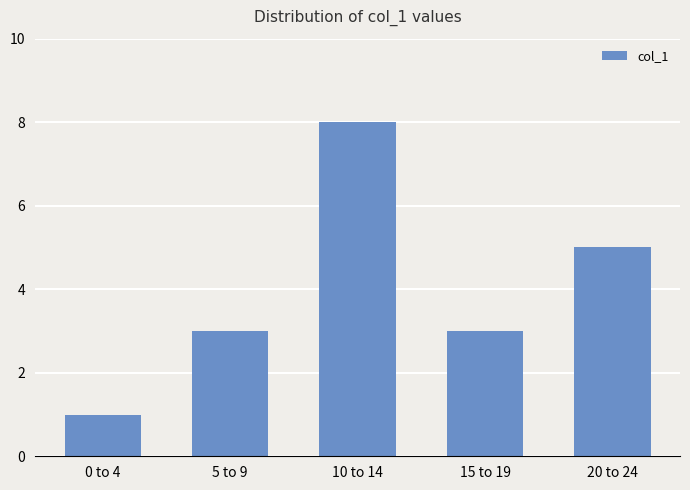

What is the difference between the maximum and second lowest values?

5